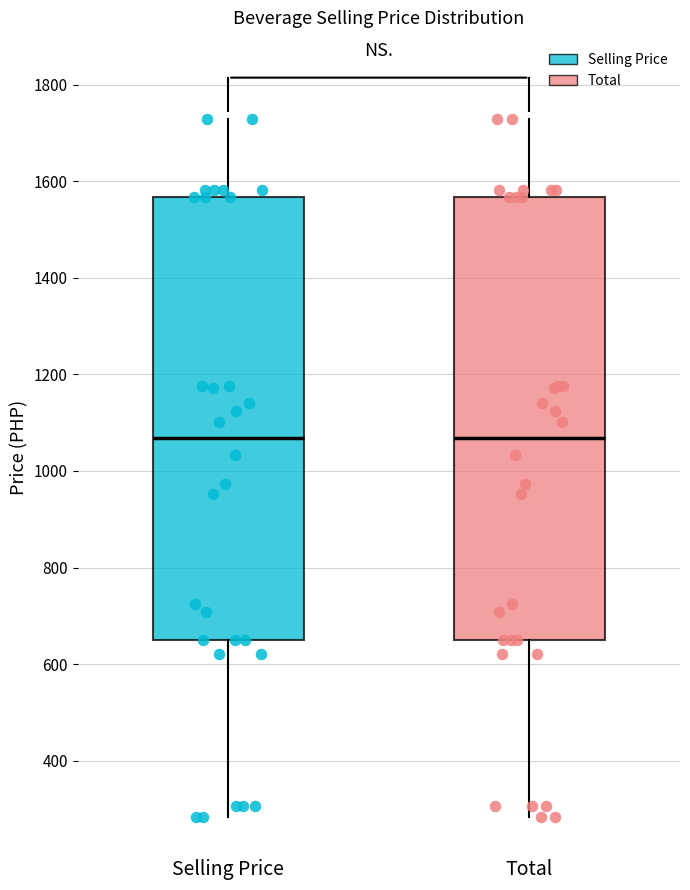

Reading left to right, read every box against the y-axis: the position of its median line, the range the box covers, and the ends of its whiskers. The values are not printed on the chart, so give them approximately, as read against the axis.

Selling Price: median 1060, box 660 to 1560, whiskers 280 to 1720
Total: median 1060, box 660 to 1560, whiskers 280 to 1720